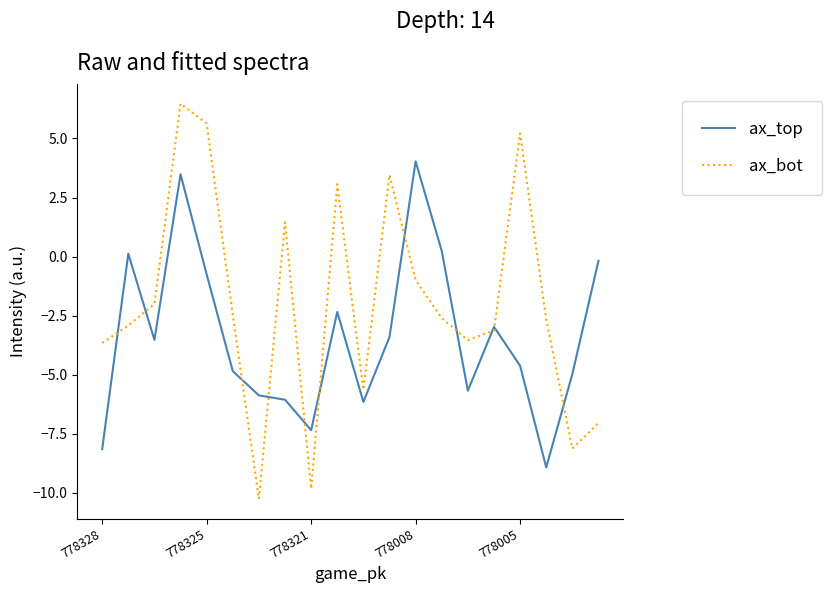

What is the average value of the ax_top series?

-3.4